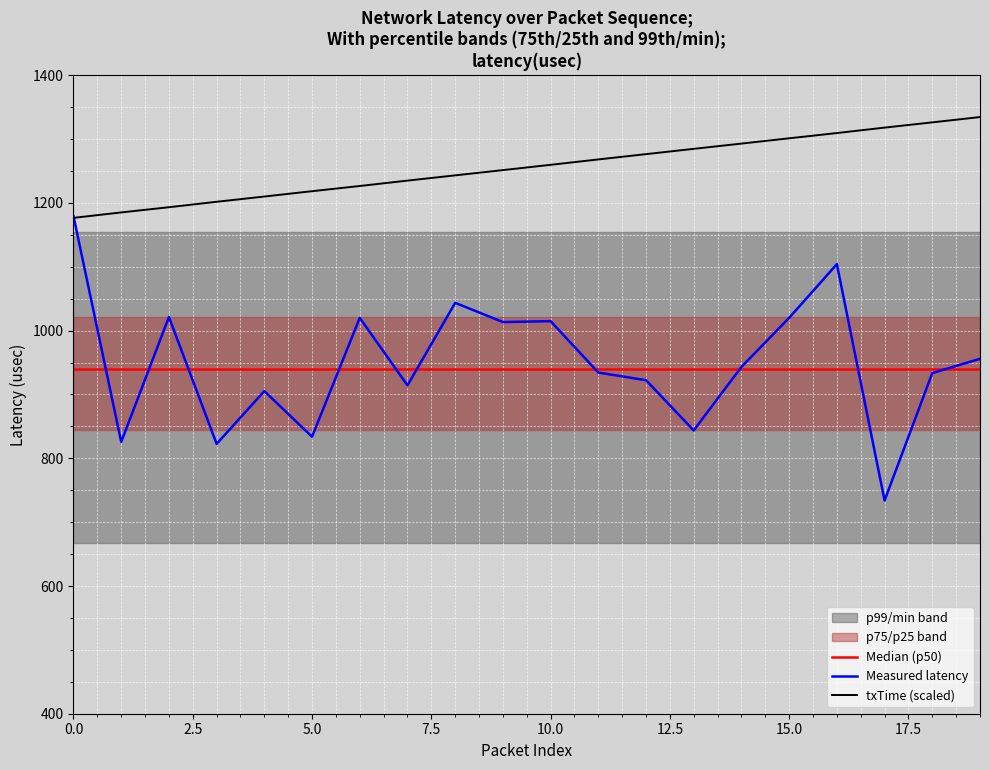

What is the difference between the second highest and second lowest values in the txTime (scaled) series?

141.0